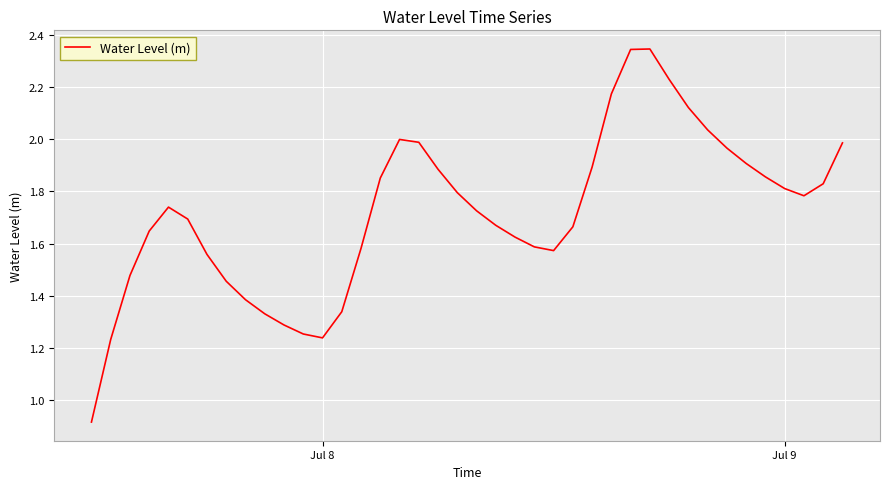

What is the difference between the maximum and minimum values?

1.4